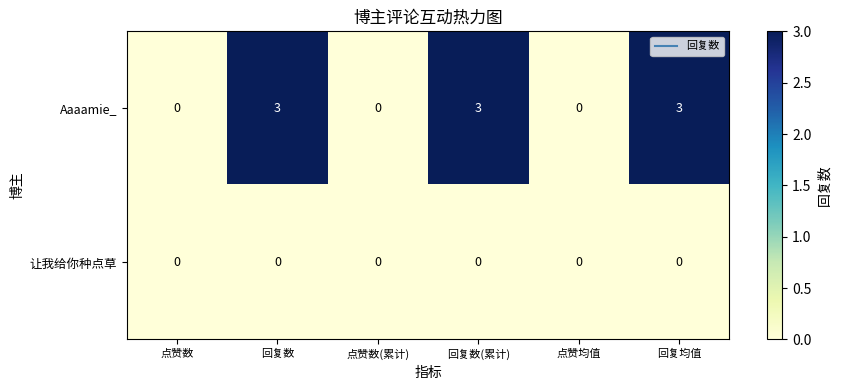

The value of 让我给你种点草 at 点赞数 is 0. True or false?

True